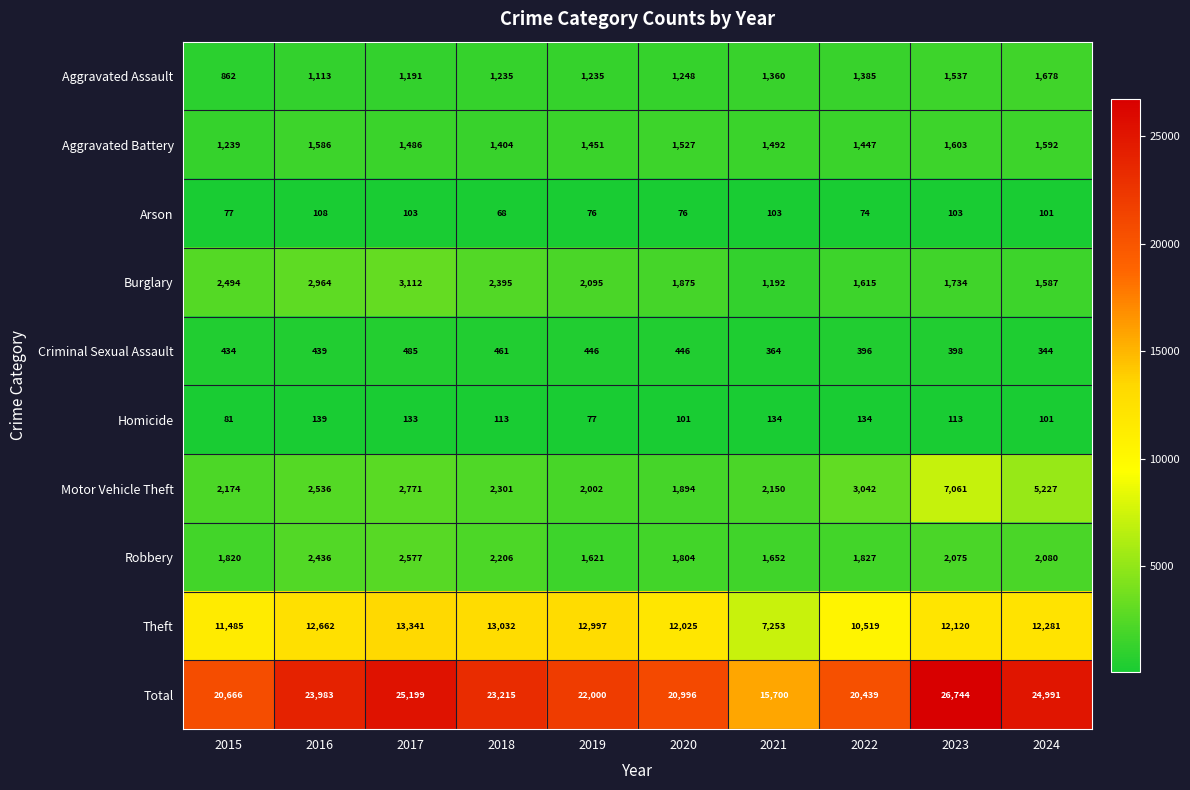

What is the average value of the Robbery series?

2010